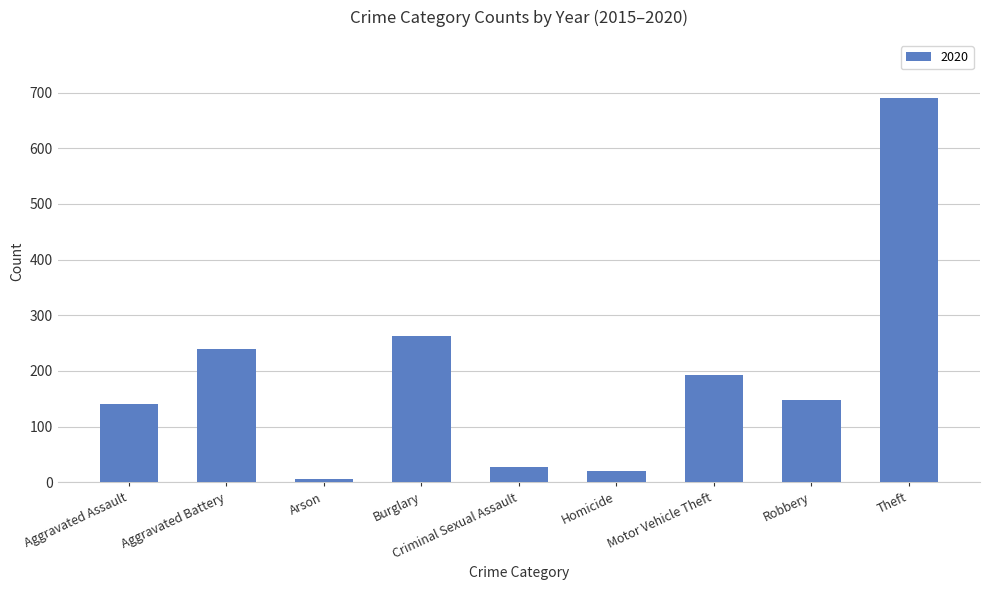

Between Robbery and Arson, which is larger?

Robbery